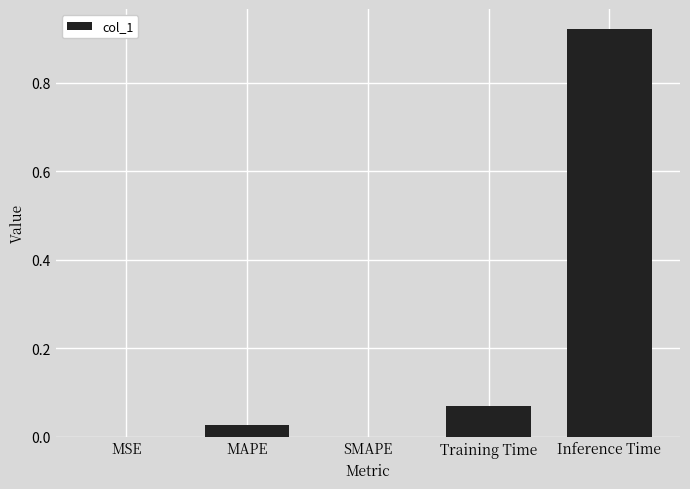

The value at Training Time is 0.0. True or false?

False